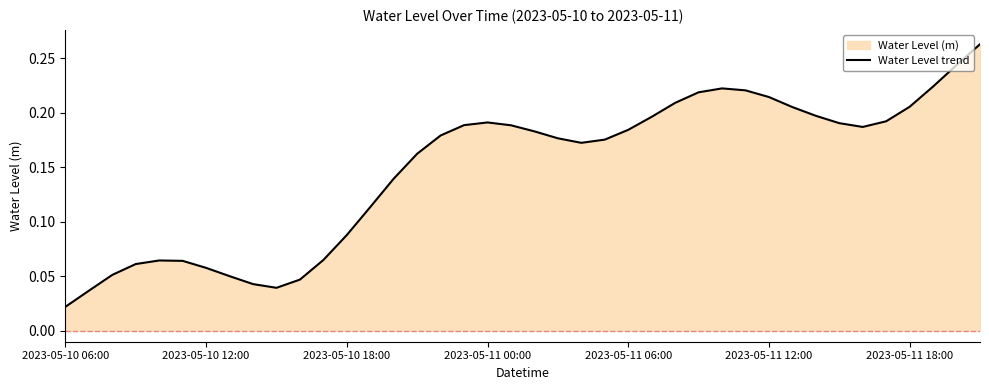

At which label is the value closest to 0?

2023-05-10 06:00